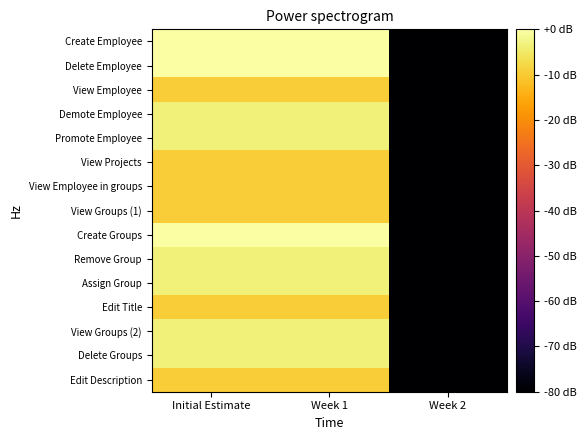

Which category has the lowest value across all series?

Week 2